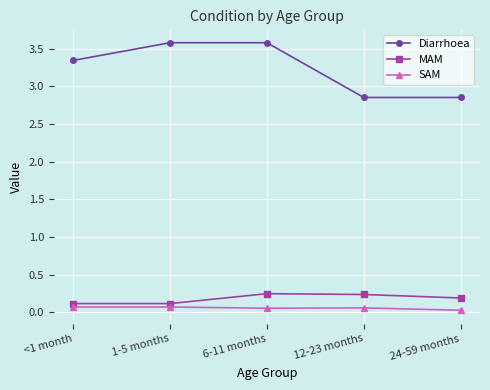

What is the difference between the maximum and minimum values in the Diarrhoea series?

0.7